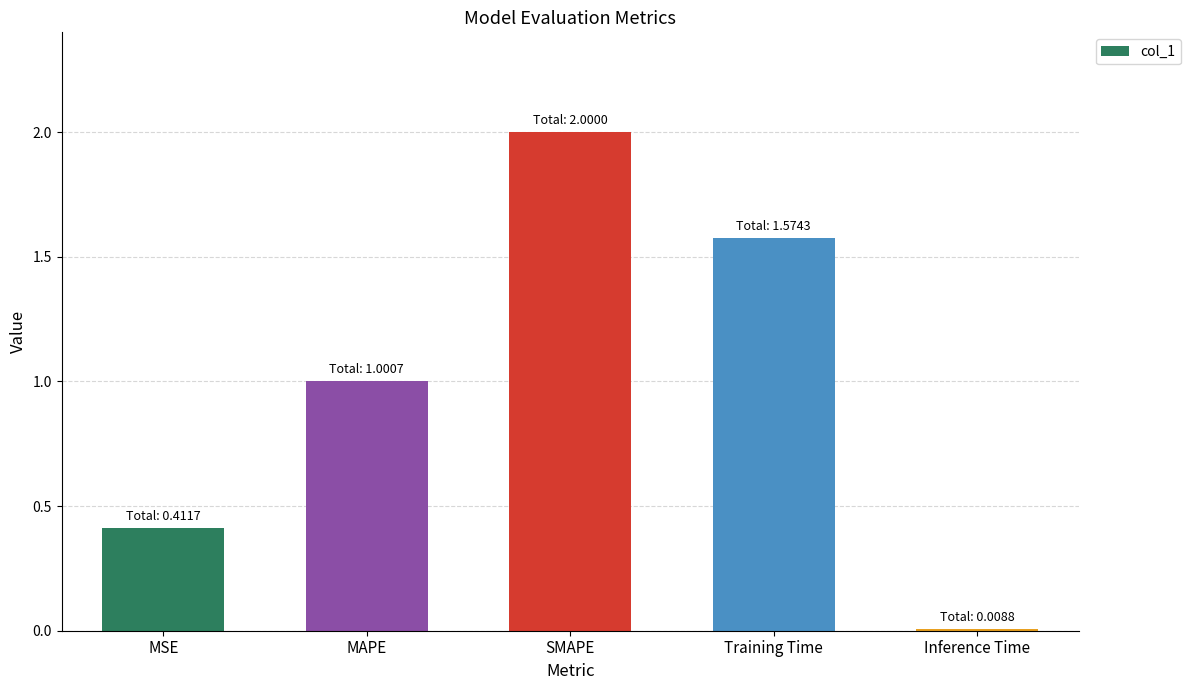

What is the sum of all values?

5.0